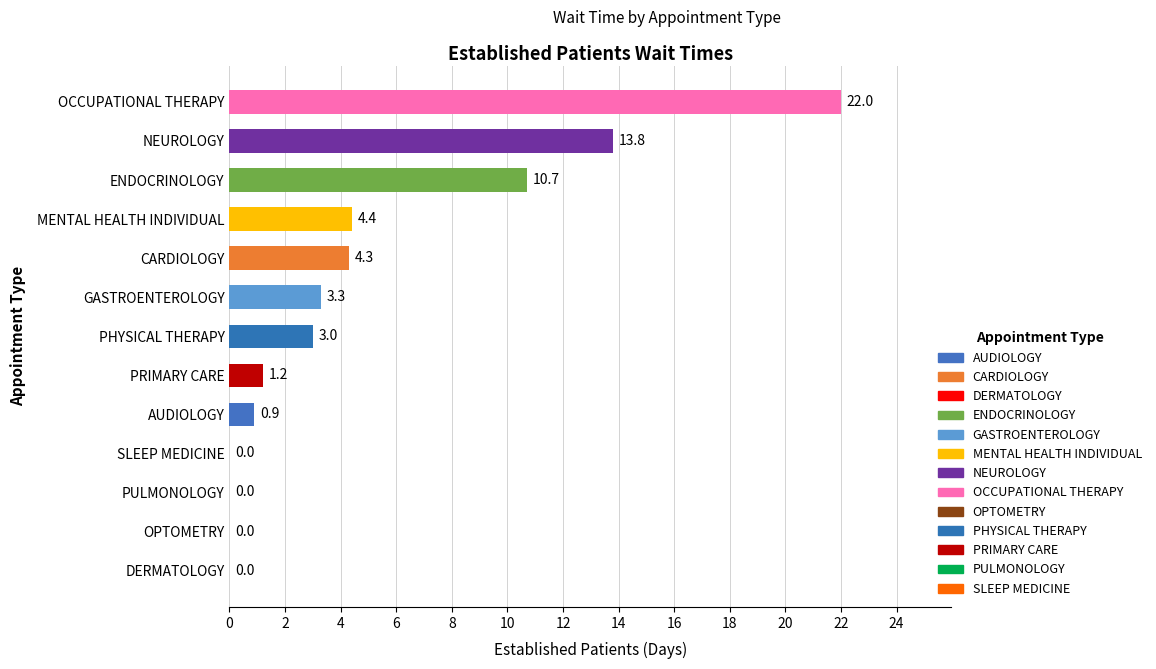

Read the value at ENDOCRINOLOGY.

10.7